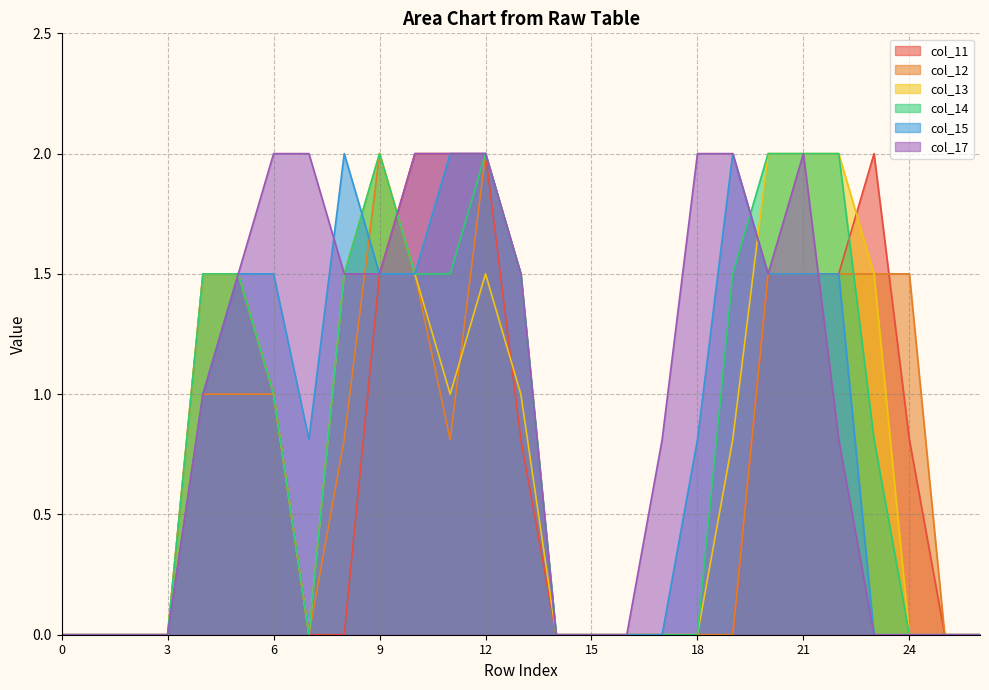

Reading right to left, transcribe all the data shown in this chart.

col_11: 0.0	0.0	0.8	2.0	1.5	1.5	1.5	0.0	0.0	0.0	0.0	0.0	0.0	0.8	2.0	2.0	2.0	1.5	0.0	0.0	1.0	1.5	1.5	0.0	0.0	0.0	0.0
col_12: 0.0	0.0	1.5	1.5	1.5	1.5	1.5	0.0	0.0	0.0	0.0	0.0	0.0	1.5	2.0	0.8	1.5	2.0	0.8	0.0	1.0	1.0	1.0	0.0	0.0	0.0	0.0
col_13: 0.0	0.0	0.0	1.5	2.0	2.0	2.0	0.8	0.0	0.0	0.0	0.0	0.0	1.0	1.5	1.0	1.5	2.0	1.5	0.0	1.0	1.5	1.5	0.0	0.0	0.0	0.0
col_14: 0.0	0.0	0.0	0.8	2.0	2.0	2.0	1.5	0.0	0.0	0.0	0.0	0.0	1.5	2.0	1.5	1.5	2.0	1.5	0.0	1.0	1.5	1.5	0.0	0.0	0.0	0.0
col_15: 0.0	0.0	0.0	0.0	1.5	1.5	1.5	2.0	0.8	0.0	0.0	0.0	0.0	1.5	2.0	2.0	1.5	1.5	2.0	0.8	1.5	1.5	1.0	0.0	0.0	0.0	0.0
col_17: 0.0	0.0	0.0	0.0	0.8	2.0	1.5	2.0	2.0	0.8	0.0	0.0	0.0	1.5	2.0	2.0	2.0	1.5	1.5	2.0	2.0	1.5	1.0	0.0	0.0	0.0	0.0